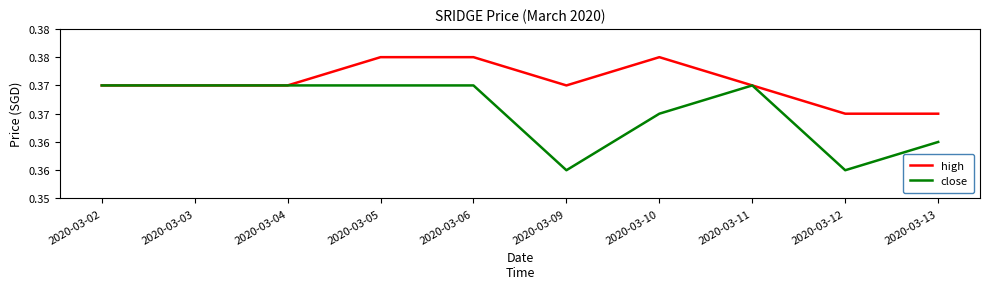

Is it true that high equals 0.6 at 2020-03-13?

False